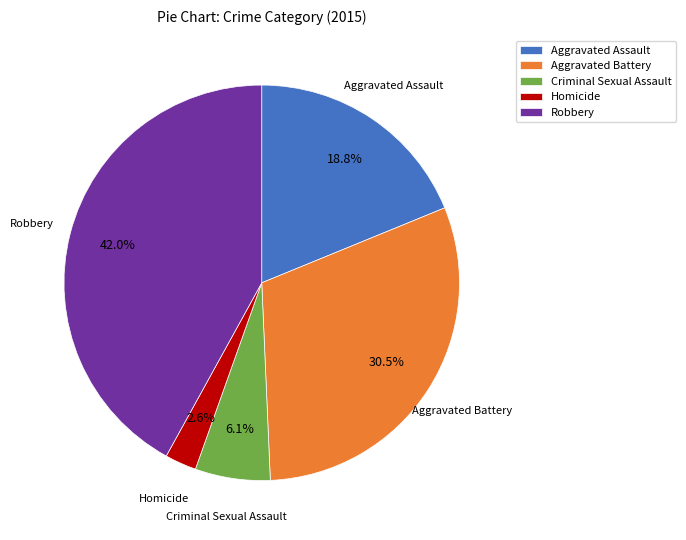

Between Homicide and Criminal Sexual Assault, which is larger?

Criminal Sexual Assault